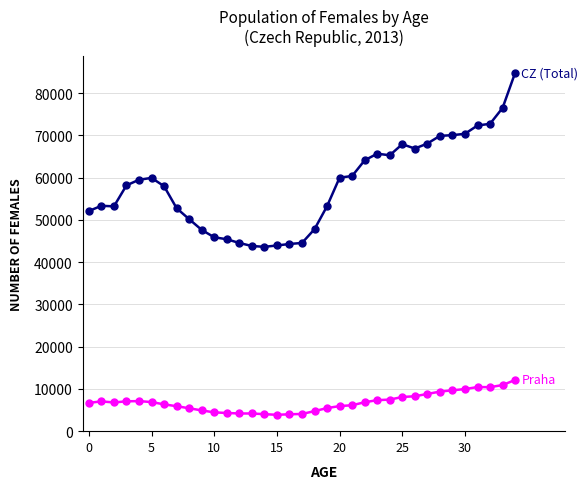

What is the maximum value shown in the chart?

84815